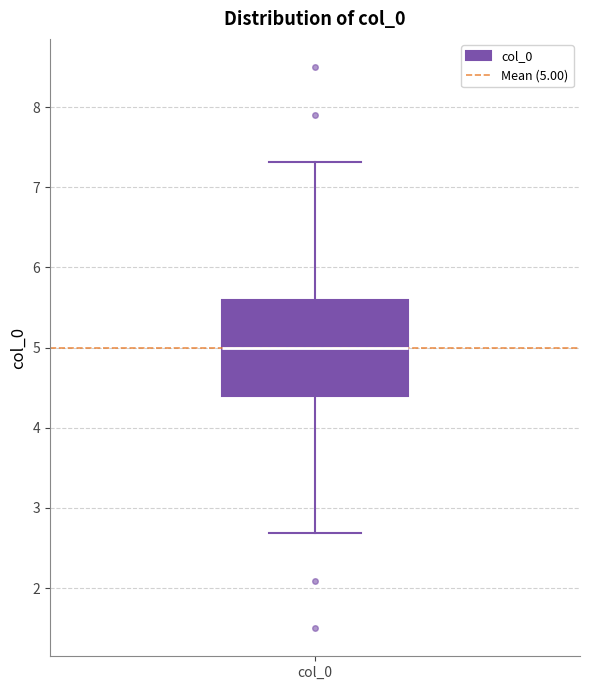

Transcribe this box plot: give where the median line is, the range the box spans, and where the two whiskers end, as read against the y-axis. The values are not printed on the chart, so give them approximately, as read against the axis.

median 5.0, box 4.4 to 5.6, whiskers 2.7 to 7.3